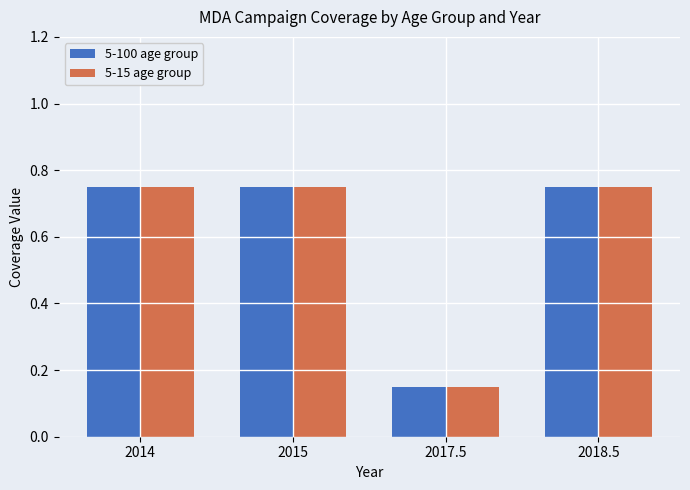

What is the sum of the 5-15 age group values at 2017.5 and 2014?

0.9